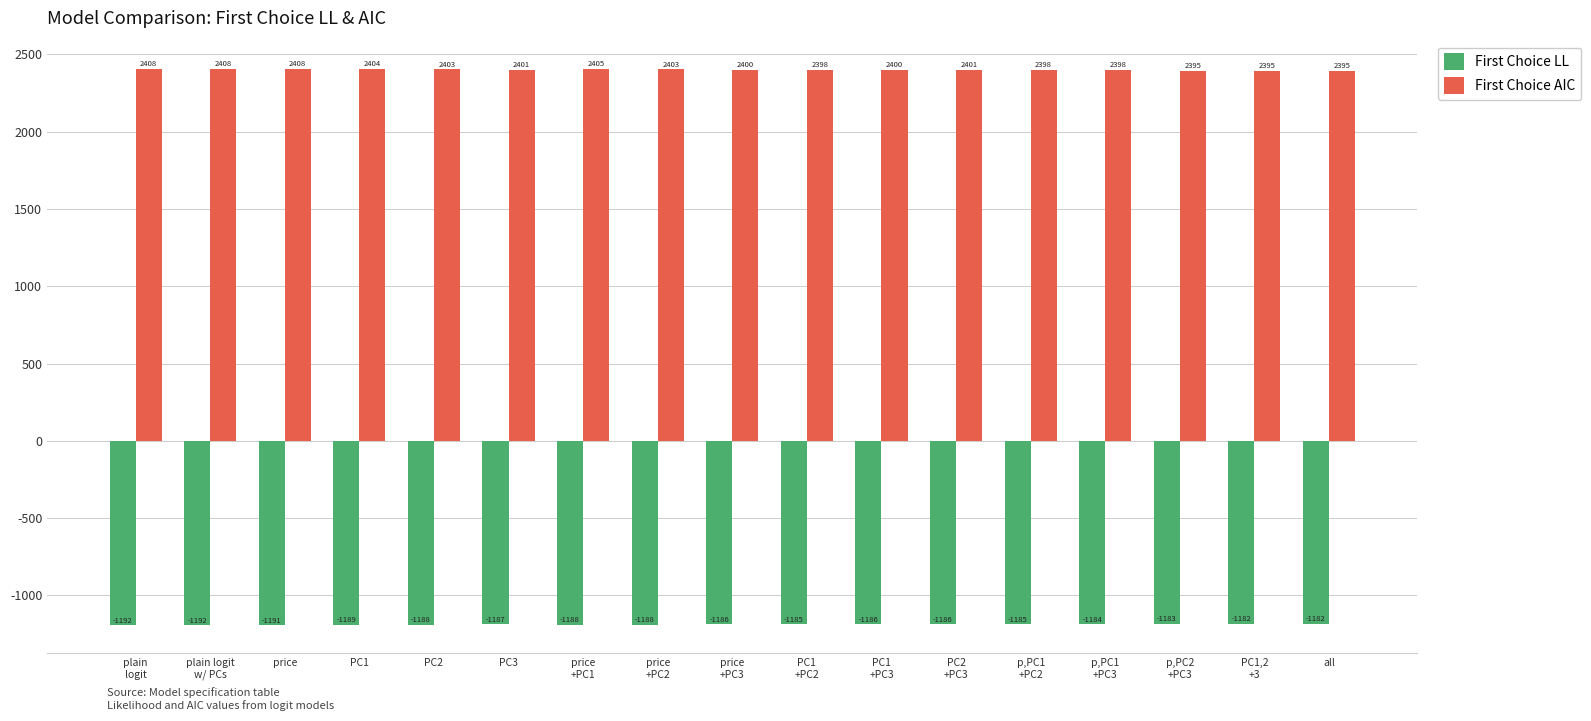

What is the value of the First Choice AIC bar at the 3rd from the left?

2407.8